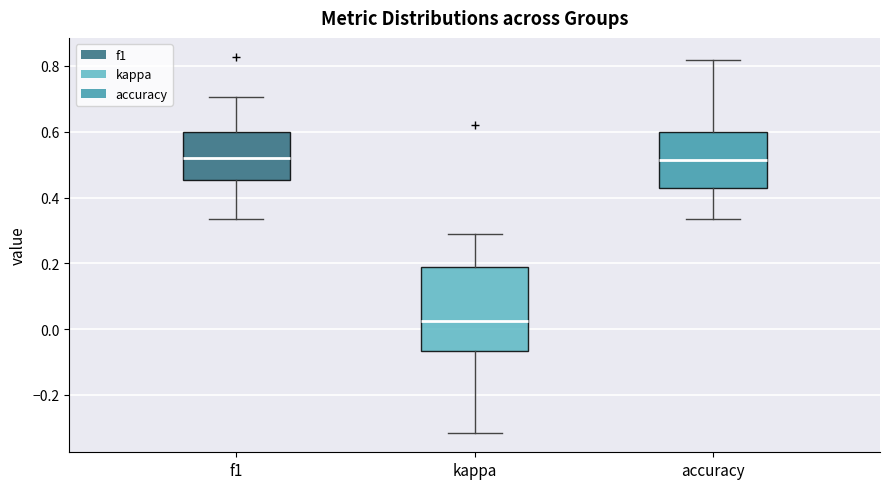

Reading left to right, transcribe this box plot: for each box, give where its median line is, the range the box spans, and where its two whiskers end, as read against the y-axis. The values are not printed on the chart, so give them approximately, as read against the axis.

f1: median 0.52, box 0.46 to 0.60, whiskers 0.34 to 0.70
kappa: median 0.02, box -0.06 to 0.18, whiskers -0.32 to 0.30
accuracy: median 0.52, box 0.42 to 0.60, whiskers 0.34 to 0.82